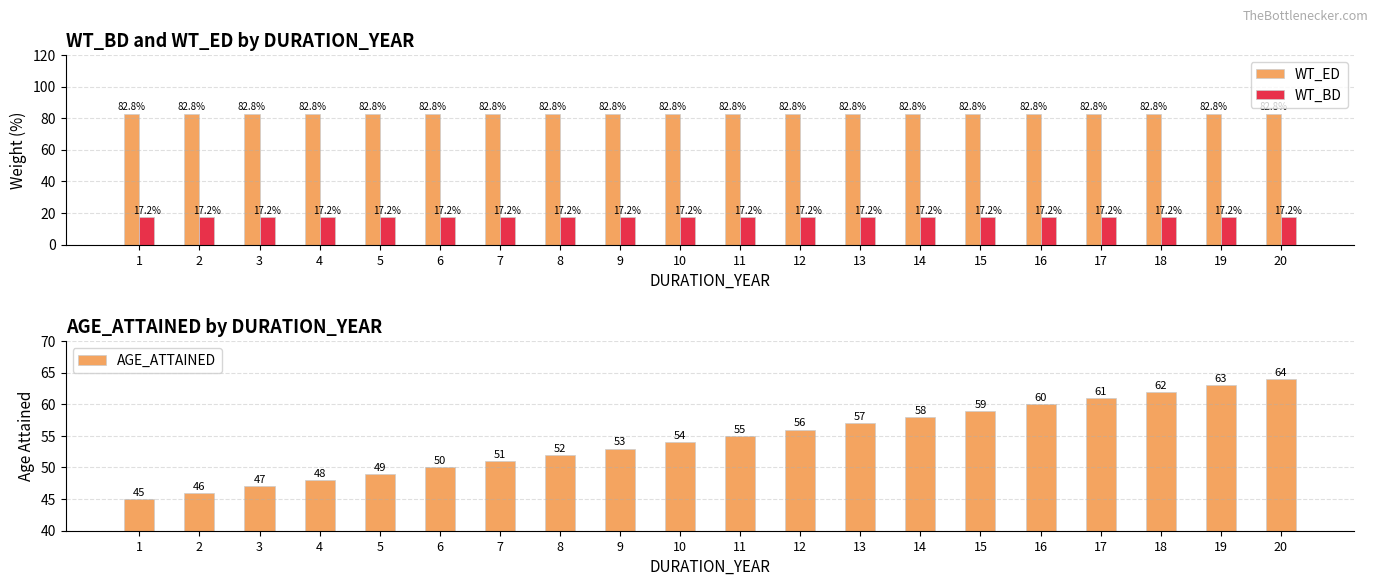

How many bars are there in total?

60